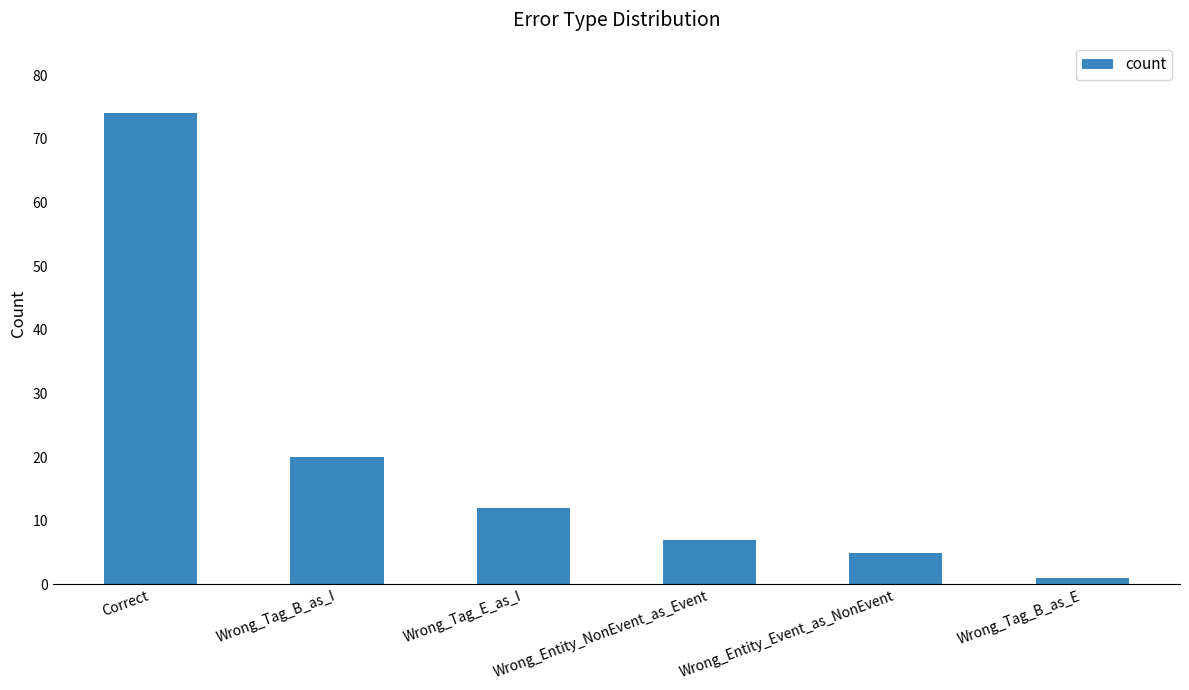

What is the average value?

20